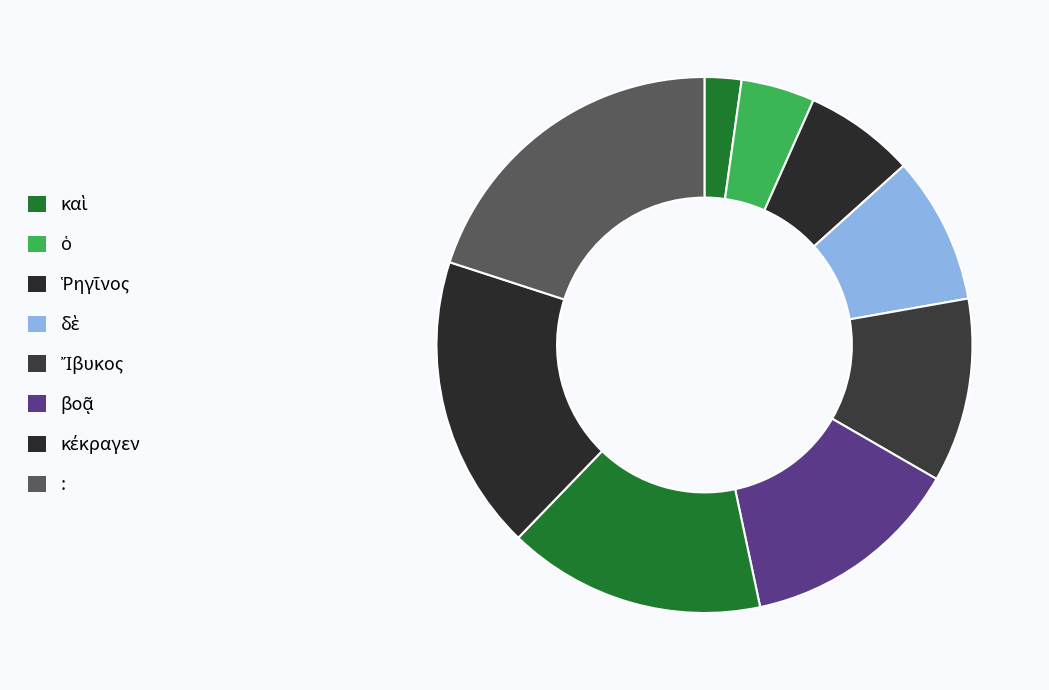

How many segments does this pie chart have?

9